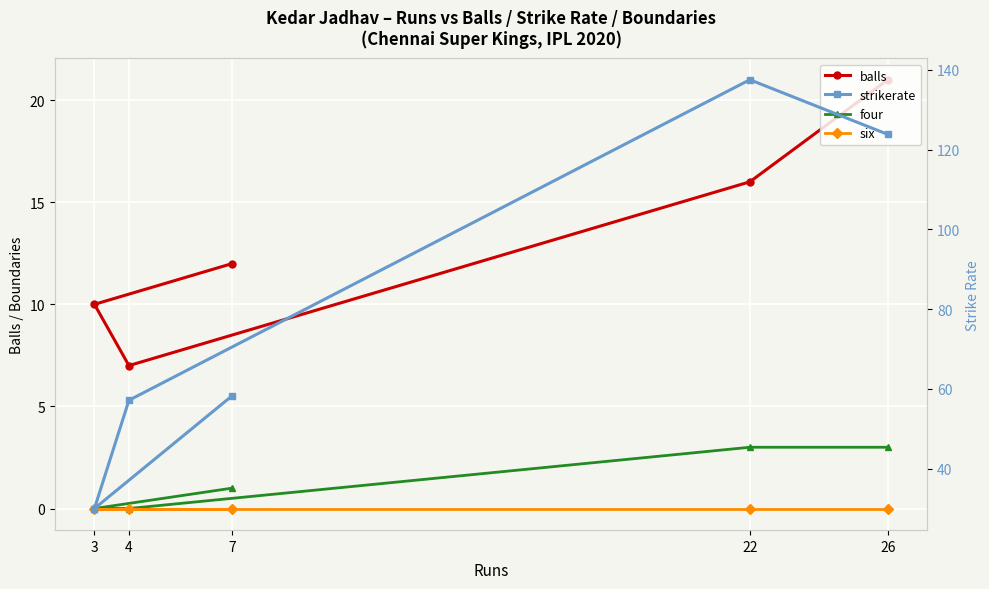

Which series changed the most between 22 and 3?

strikerate